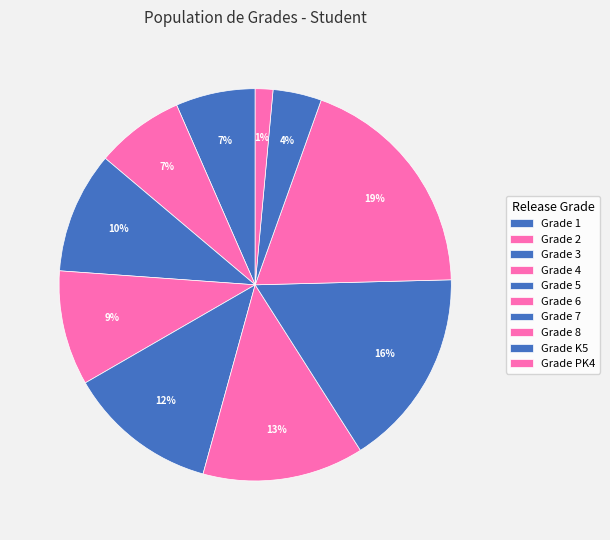

How many slices are in this pie chart?

10